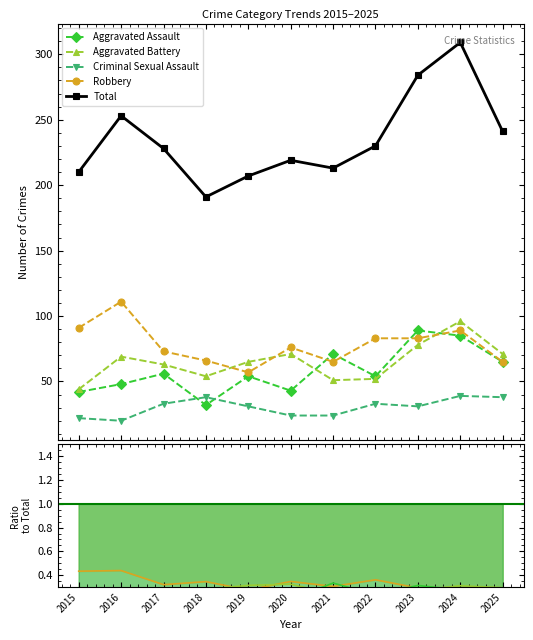

Is this an area chart (filled region under the line)?

No